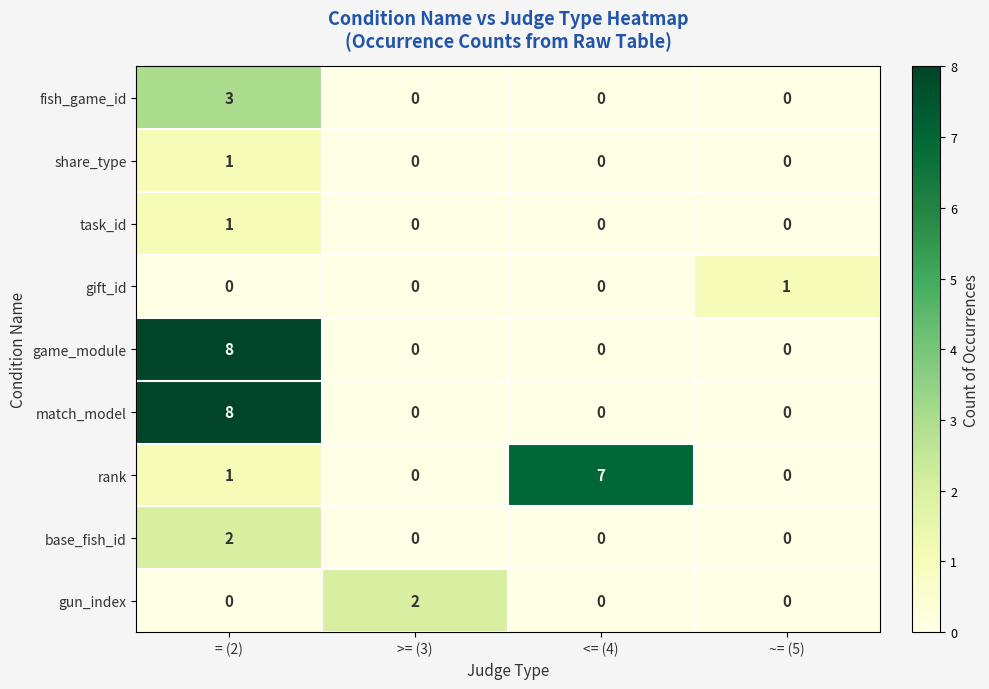

How many rank values are between 0 and 7?

4